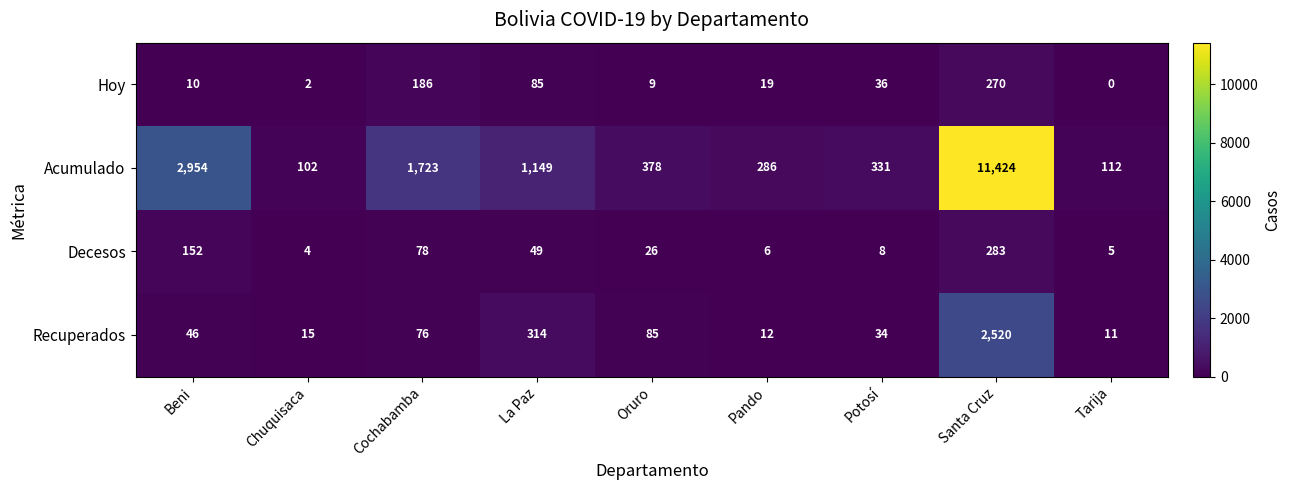

How many data points does each series have?

9